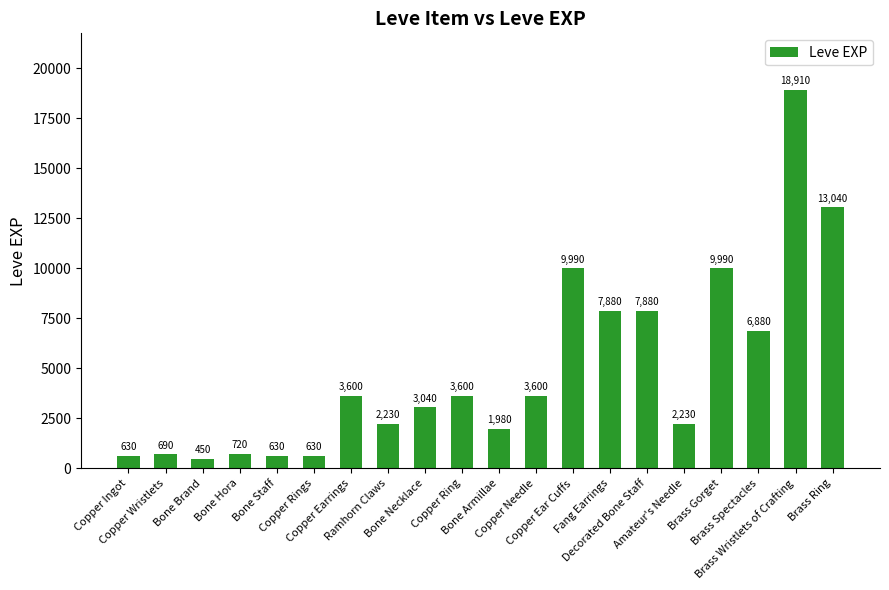

What is the ratio of the value at Ramhorn Claws to the value at Copper Ear Cuffs?

0.2